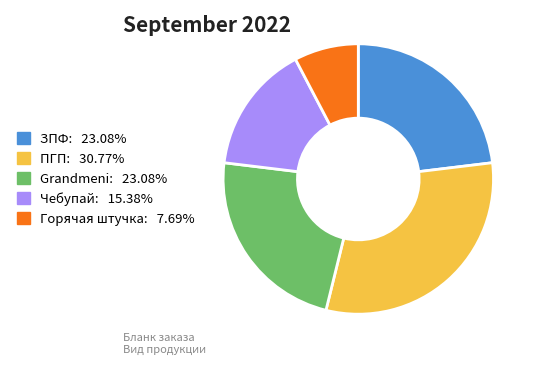

Is there a majority slice in this chart?

No